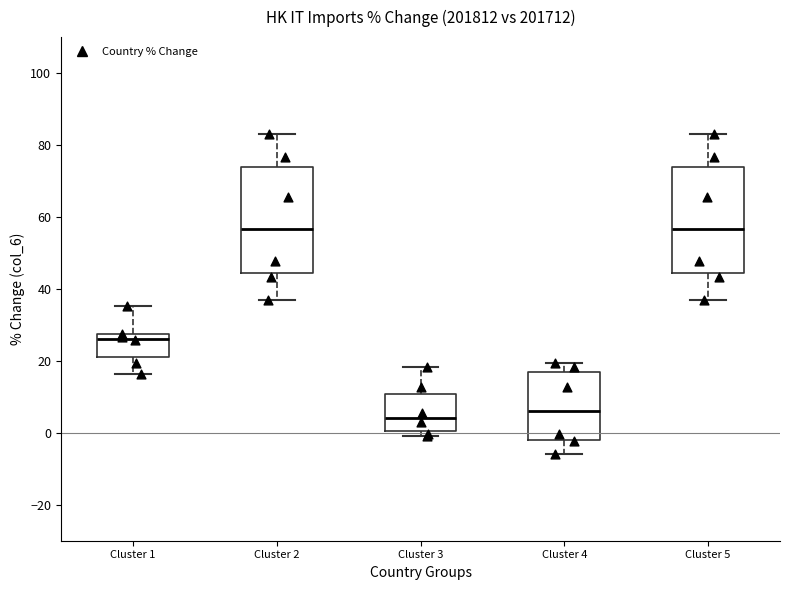

Reading left to right, transcribe this box plot: for each box, give where its median line is, the range the box spans, and where its two whiskers end, as read against the y-axis. The values are not printed on the chart, so give them approximately, as read against the axis.

Cluster 1: median 26, box 20 to 28, whiskers 16 to 36
Cluster 2: median 56, box 44 to 74, whiskers 36 to 82
Cluster 3: median 4, box 0 to 10, whiskers 0 (just below the box's lower edge) to 18
Cluster 4: median 6, box -2 to 16, whiskers -6 to 20
Cluster 5: median 56, box 44 to 74, whiskers 36 to 82